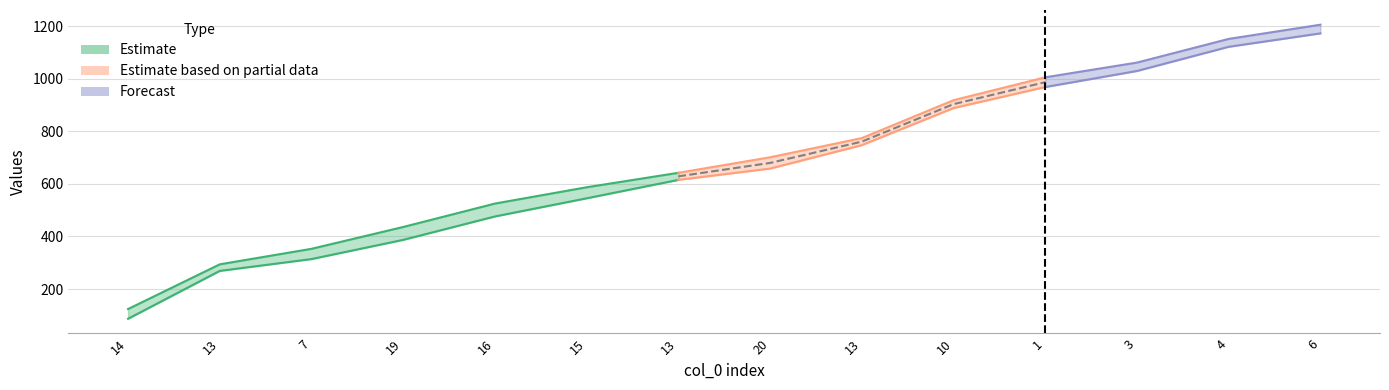

Does the chart have visible grid lines?

Yes